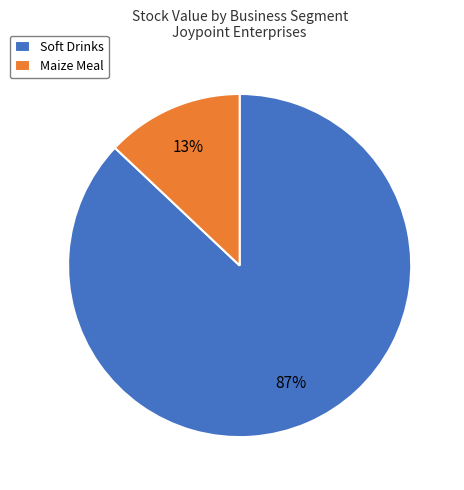

Rank the categories by value from highest to lowest.

Soft Drinks, Maize Meal